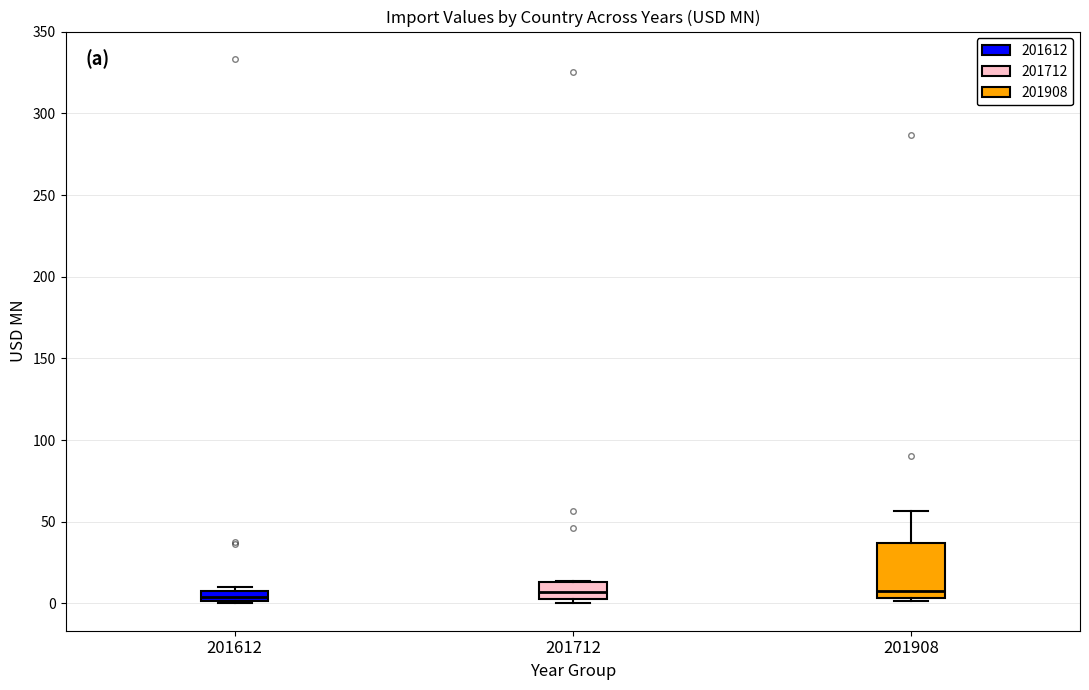

Where is the lower edge of the box at x = 201908 on the y-axis? The values are not printed on the chart, so give them approximately, as read against the axis.

5